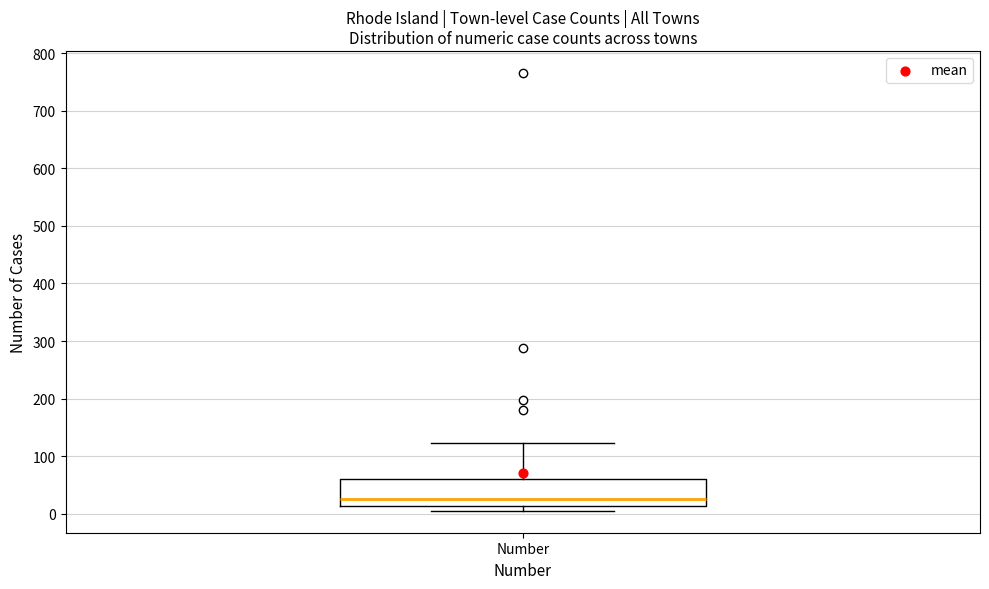

Where is the upper edge of the box for Number on the y-axis? The values are not printed on the chart, so give them approximately, as read against the axis.

60